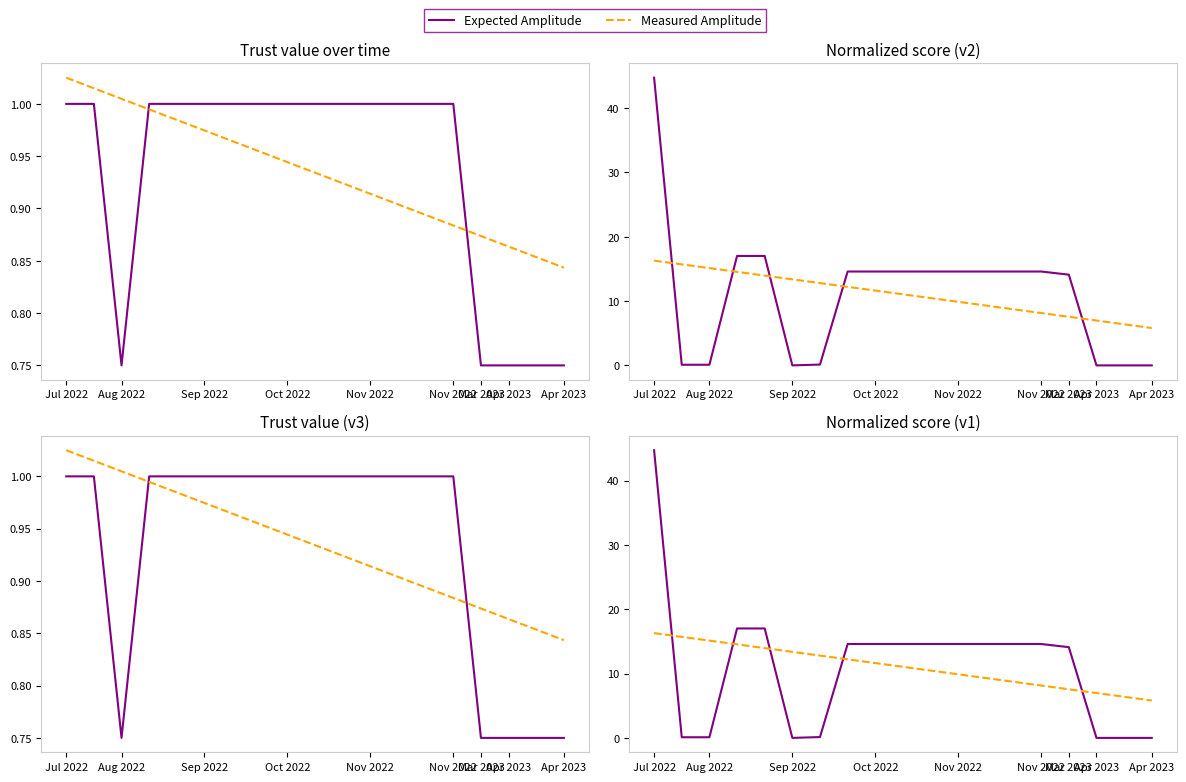

Count the number of data series in this chart.

2